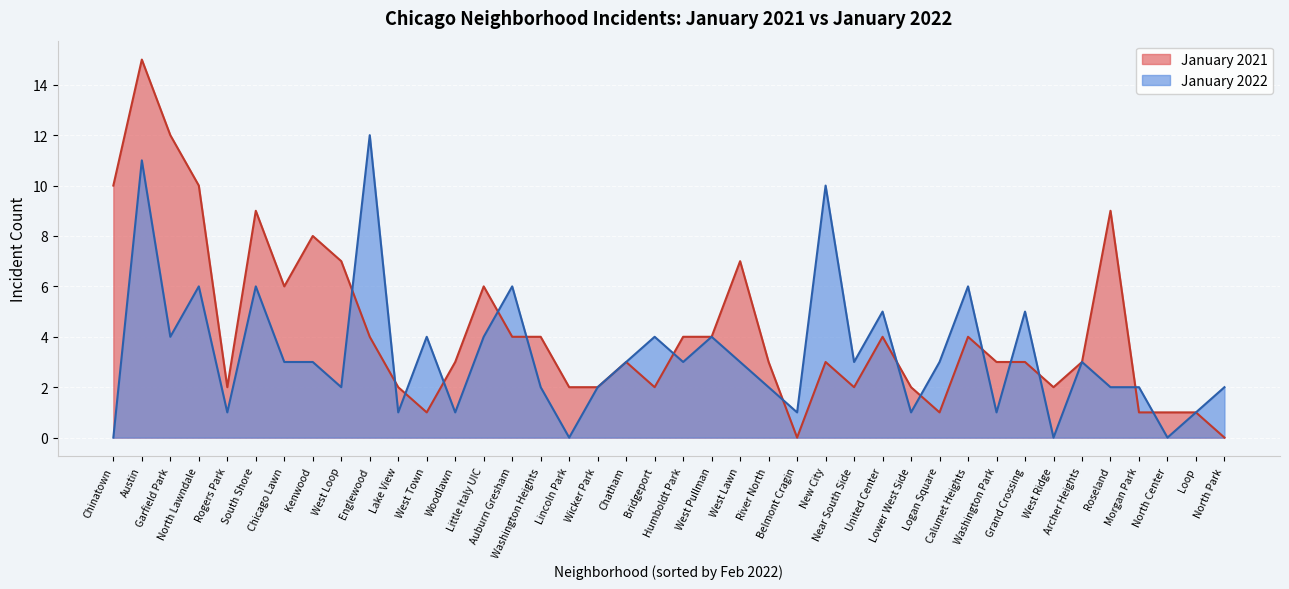

True or false: January 2022 has a value of 1 at Loop.

True